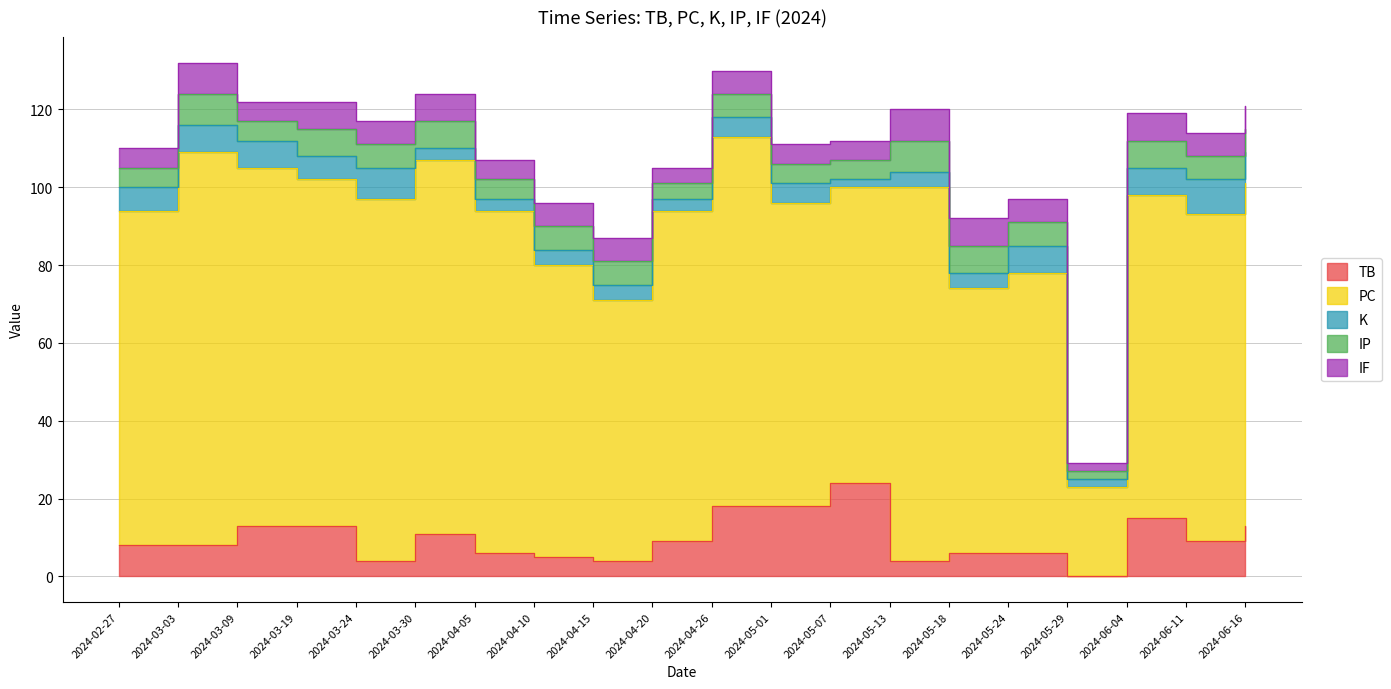

True or false: IF has more than 0 interior local peaks.

True